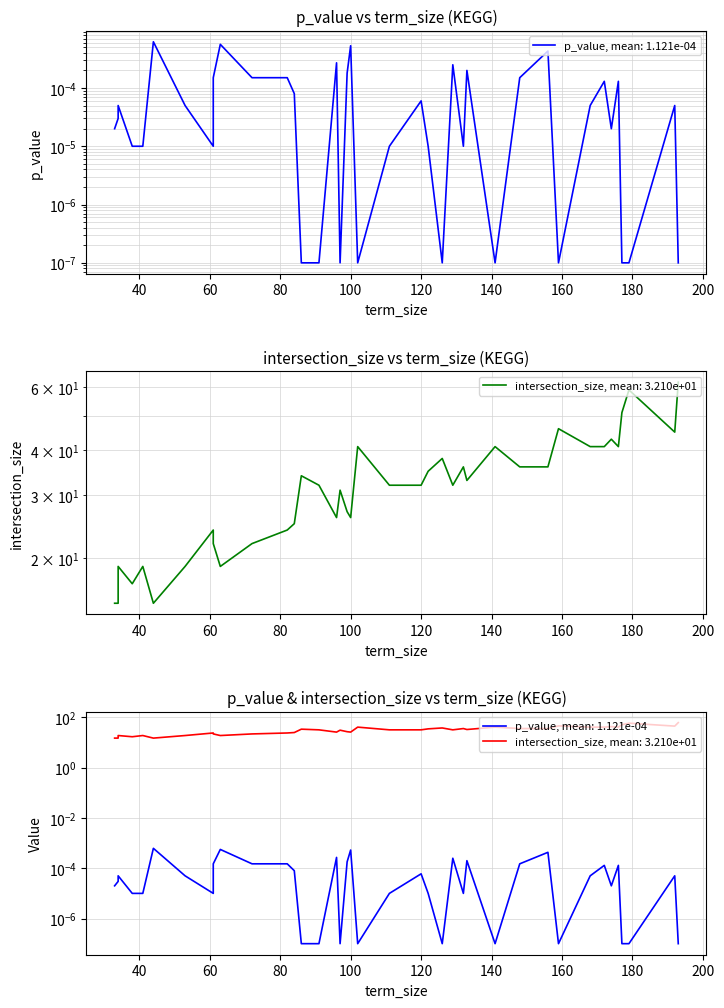

Count the number of categories in the chart.

39